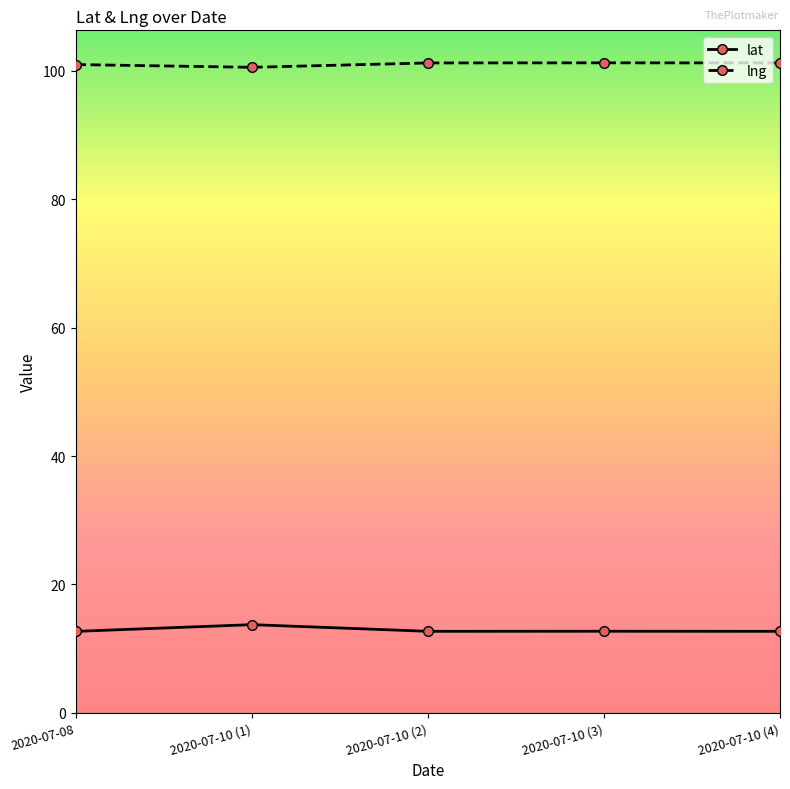

What position from the left is 2020-07-10 (1)?

2